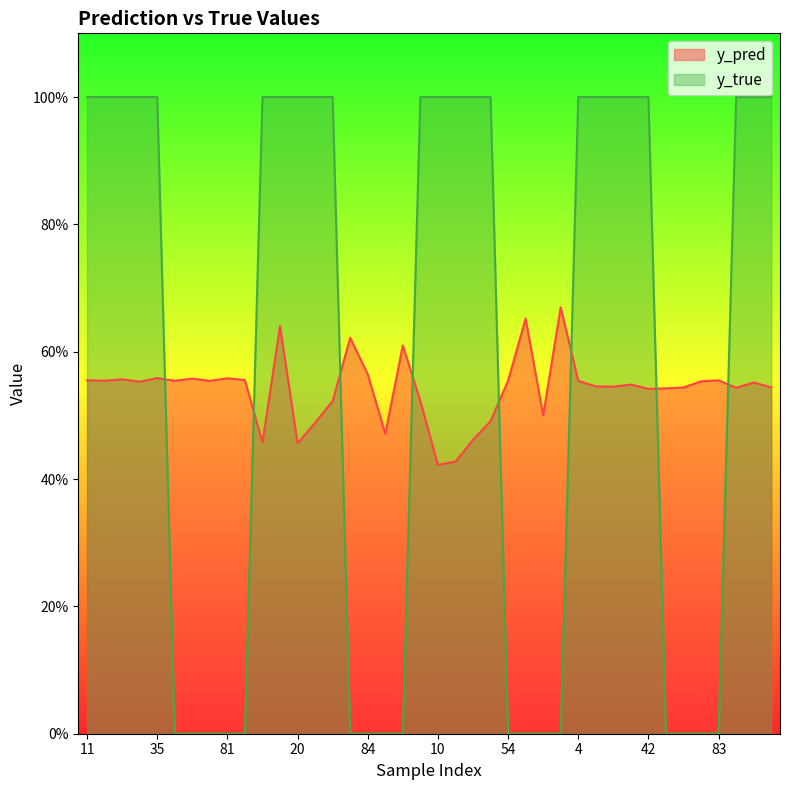

At how many categories does at least one series exceed 0?

40